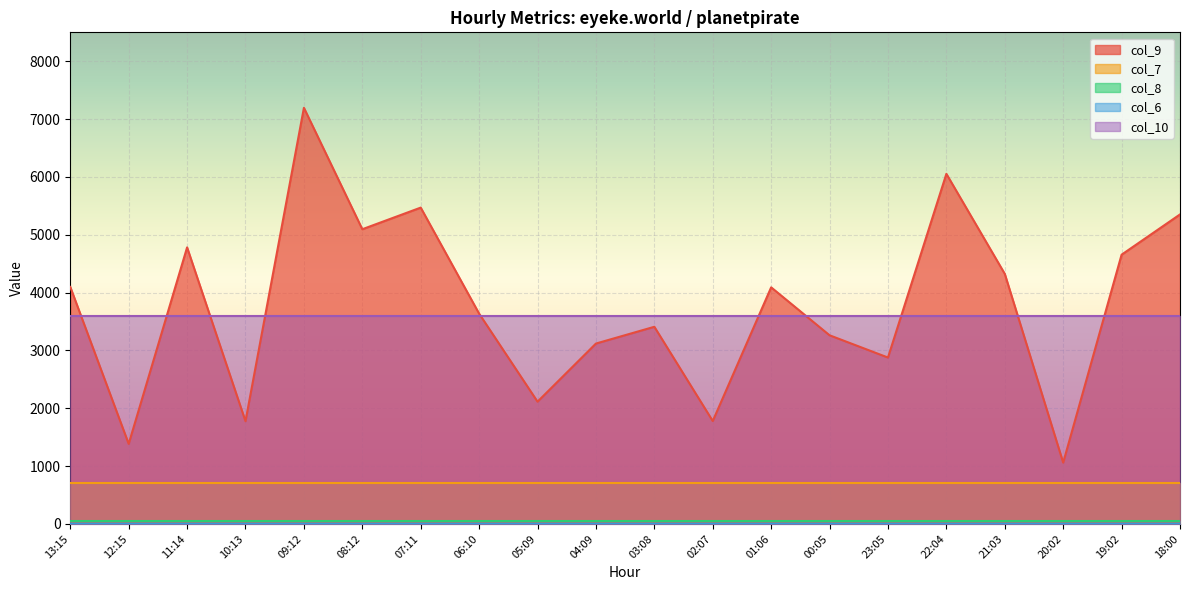

Which category has the highest value across all series?

09:12